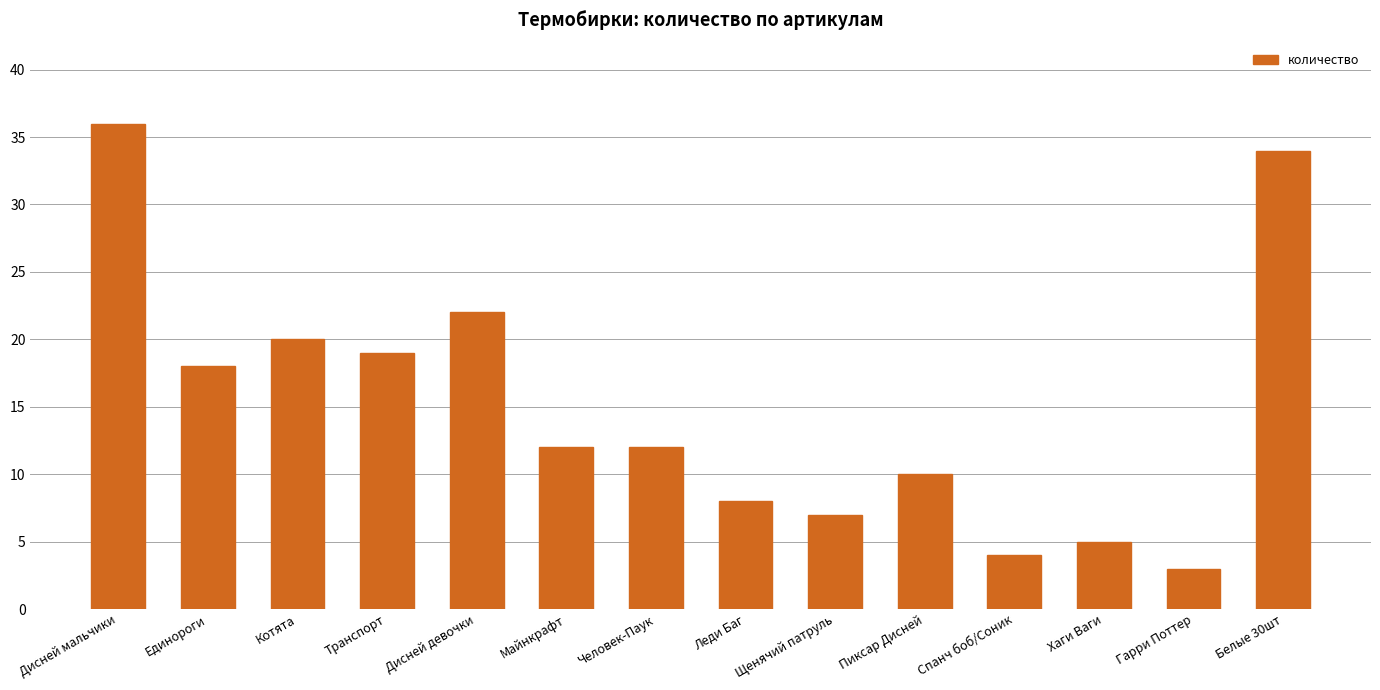

Which category has the lowest value across all series?

Гарри Поттер